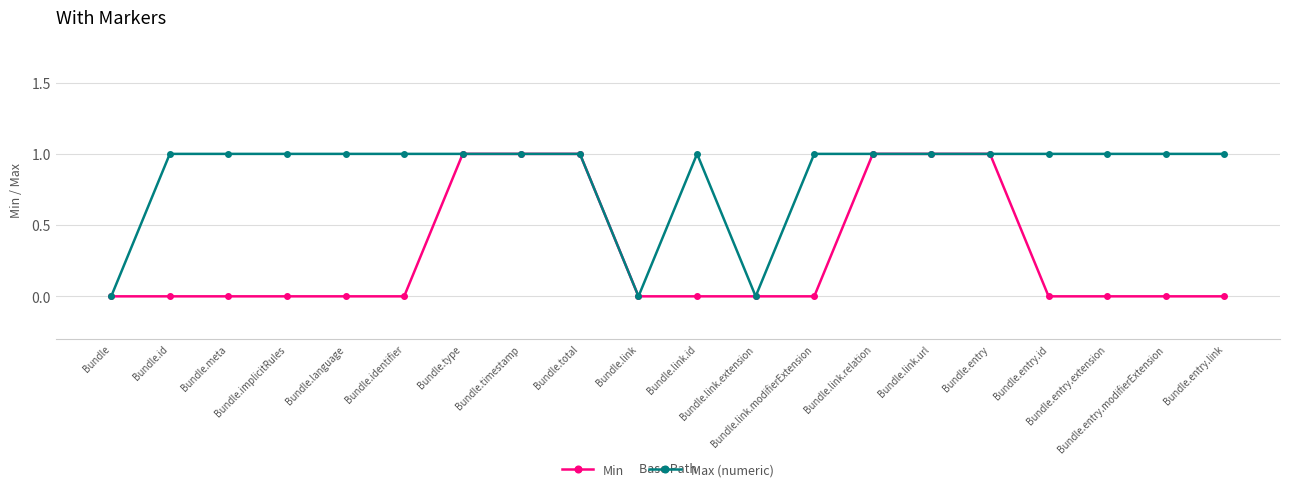

Does the chart have visible grid lines?

Yes